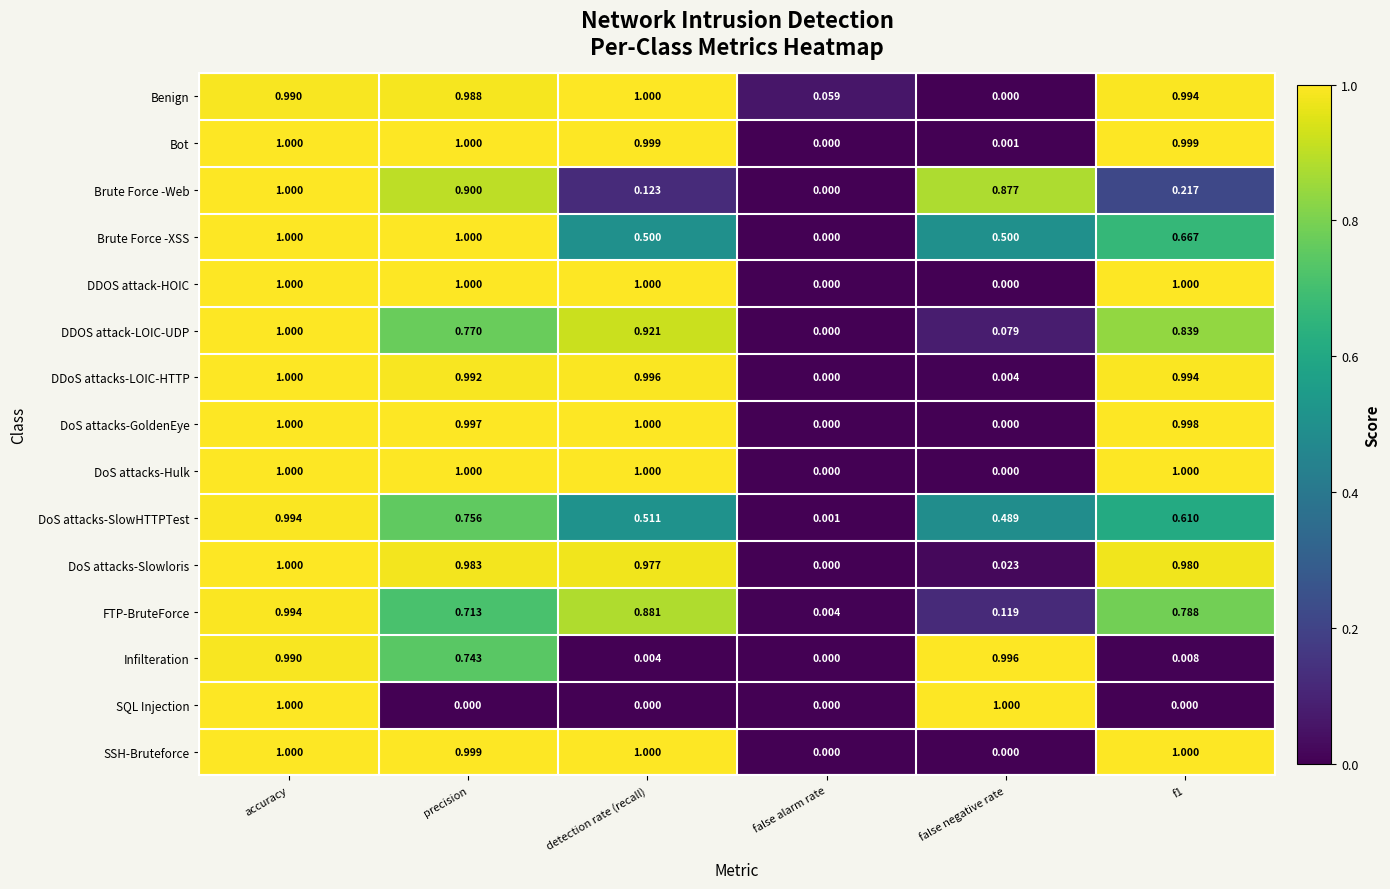

Is the value of DoS attacks-SlowHTTPTest at accuracy greater than the value of DDoS attacks-LOIC-HTTP at accuracy?

No